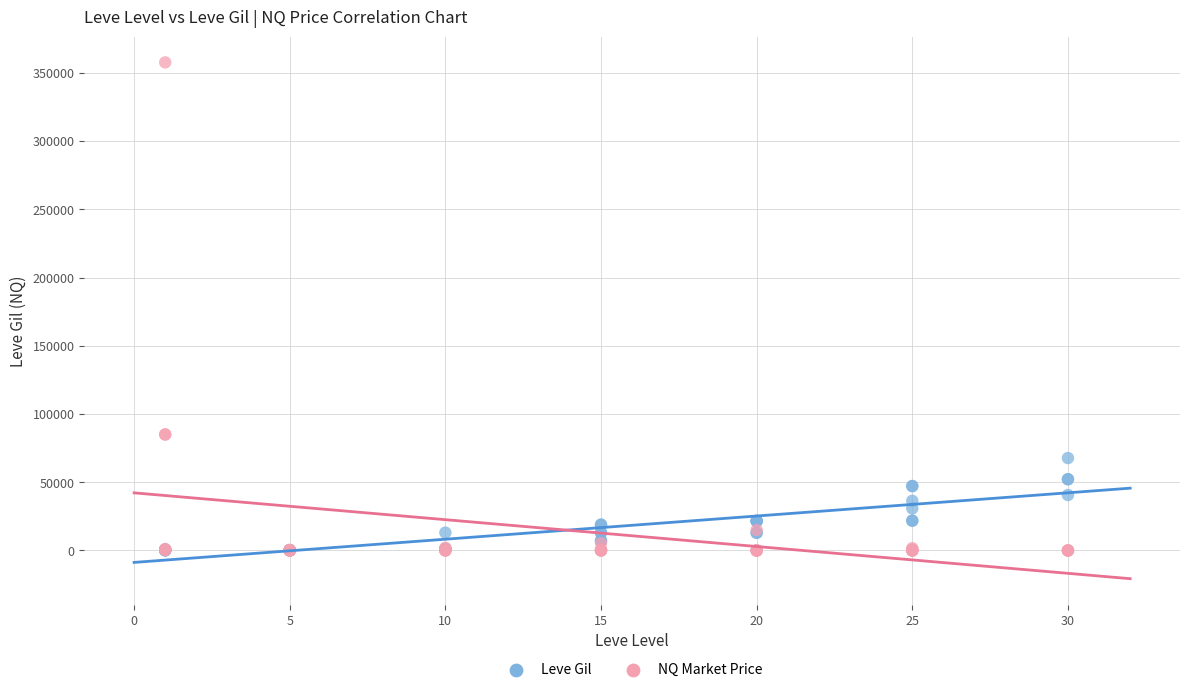

What are all the series names shown in the legend?

Leve Gil, NQ Market Price